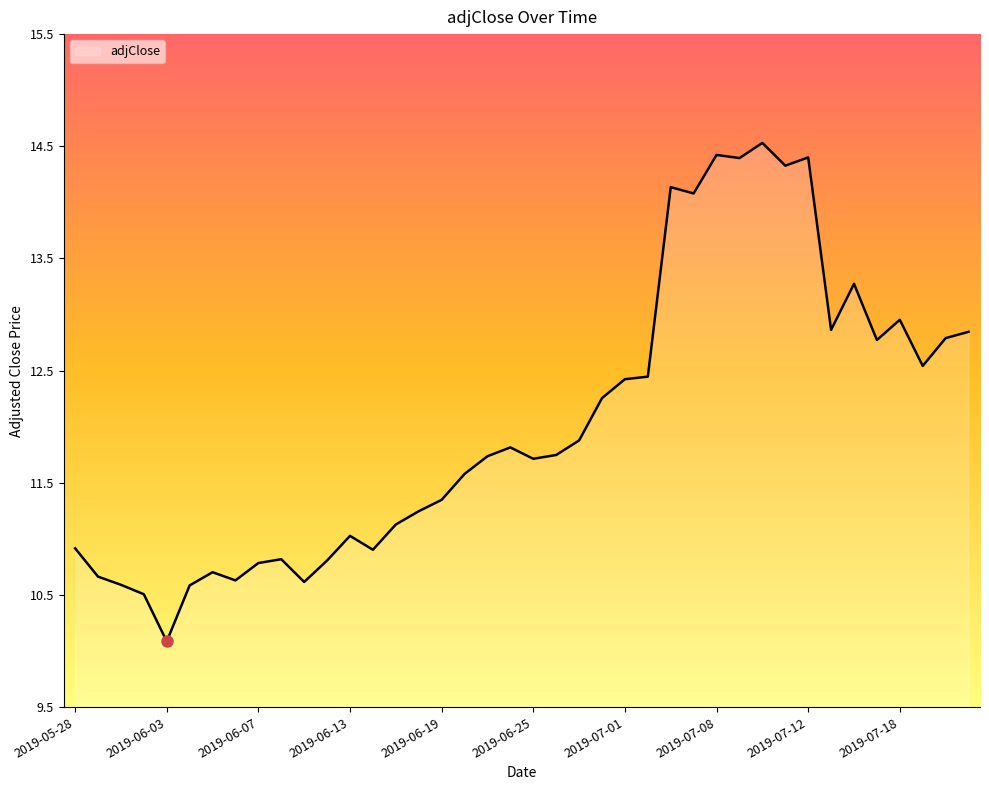

What is the difference between the maximum and minimum values?

4.4